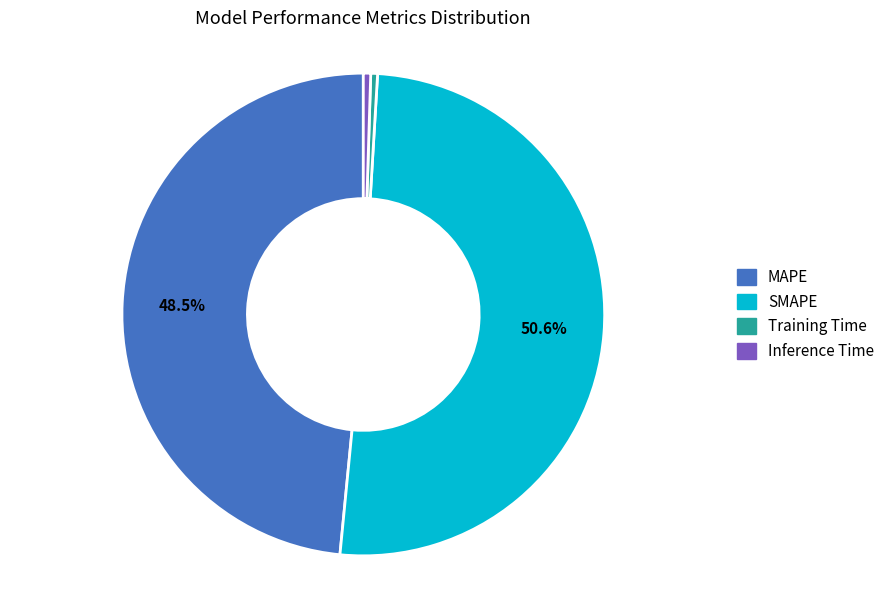

How many slices are in this pie chart?

4